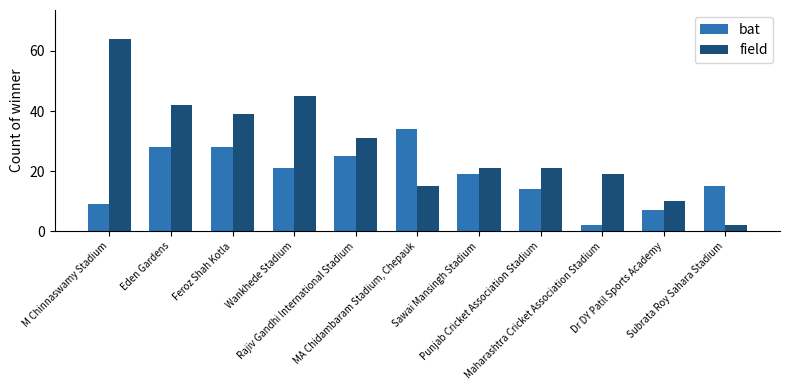

What is the label of the 1st bar from the left?

M Chinnaswamy Stadium